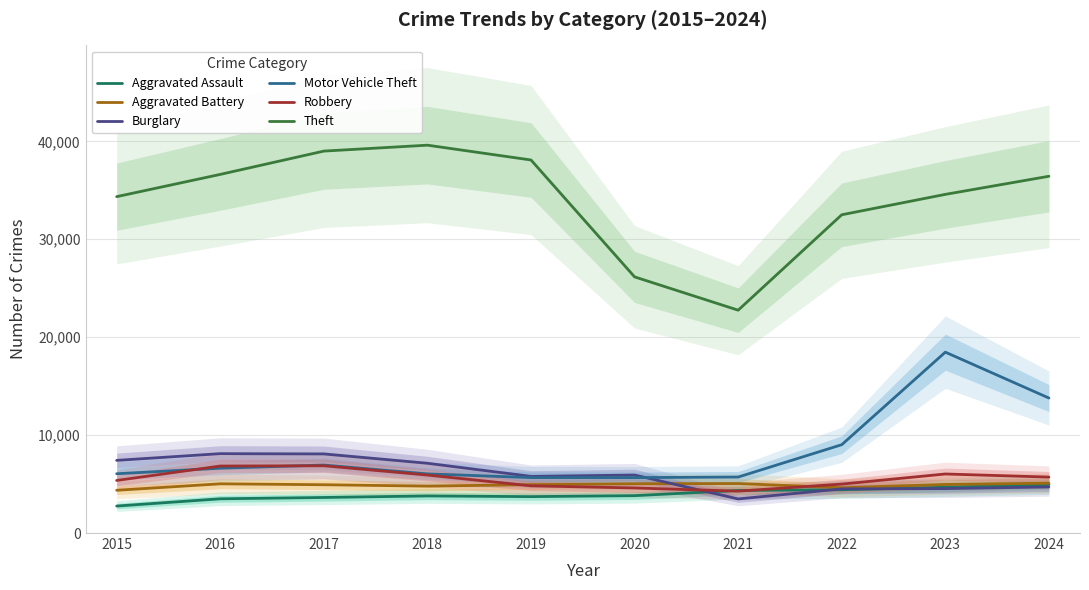

Reading right to left, transcribe all the data shown in this chart.

Aggravated Assault: 4954	4677	4422	4348	3818	3717	3787	3631	3495	2755
Aggravated Battery: 5091	4959	4623	5054	5033	4941	4789	4932	5026	4366
Burglary: 4708	4537	4508	3481	5922	5785	7125	8077	8106	7420
Motor Vehicle Theft: 13785	18471	9021	5717	5660	5662	6041	6943	6621	6054
Robbery: 5712	6030	4998	4276	4602	4820	5921	6868	6842	5369
Theft: 36435	34585	32502	22757	26158	38095	39609	39004	36624	34352